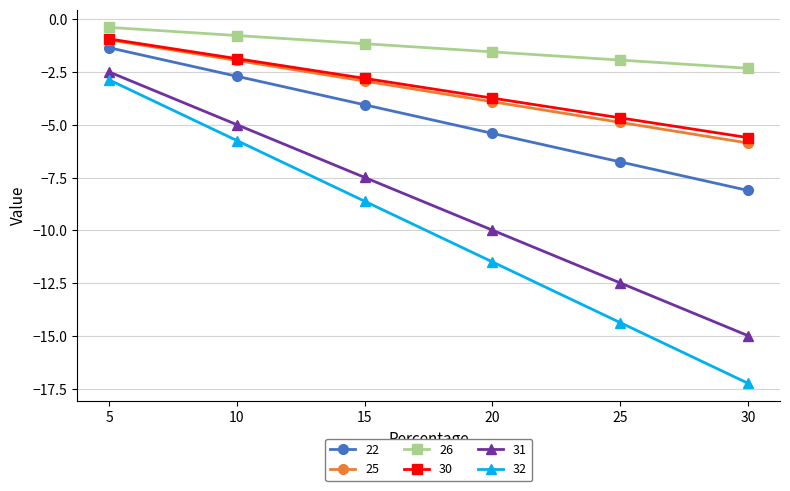

What is the difference between the second highest and minimum values in the 26 series?

1.5